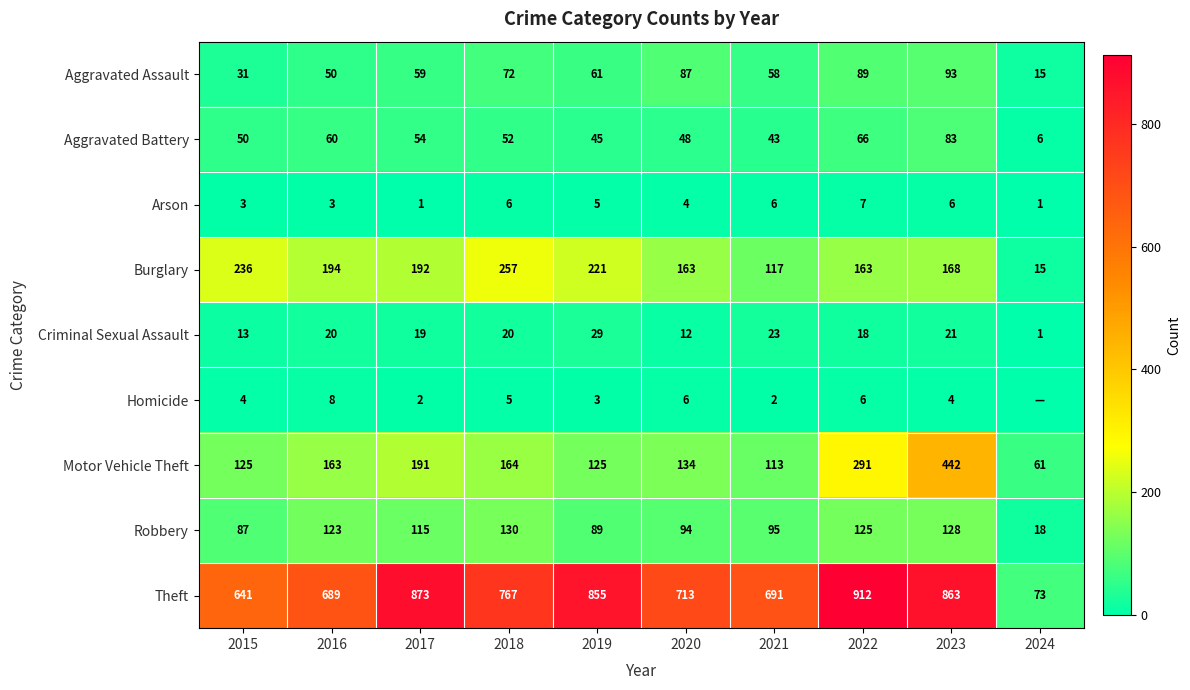

Which category has the lowest value across all series?

2024